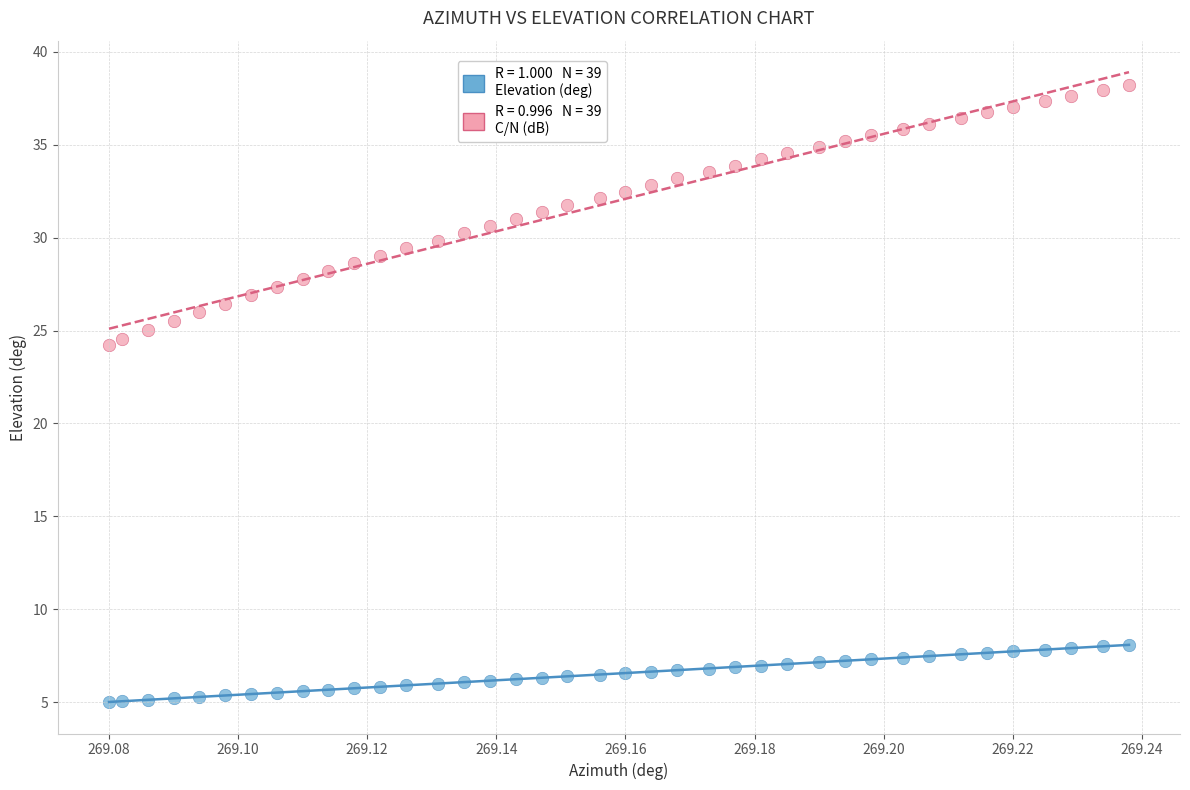

Across all data points, what is the range of Y values (max minus min)?

33.2